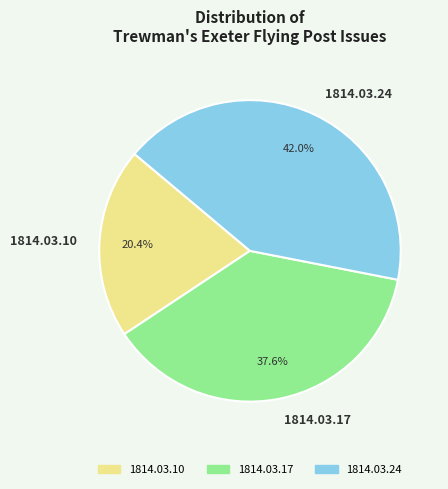

What percentage is the 1814.03.10 slice, to the nearest percent?

20%